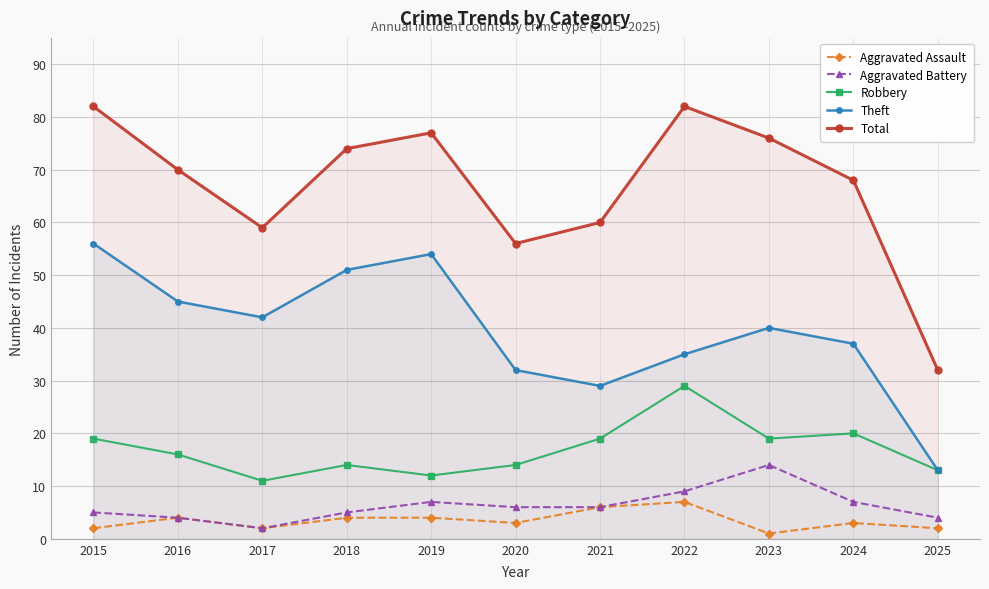

Which series has the widest spread of values?

Total